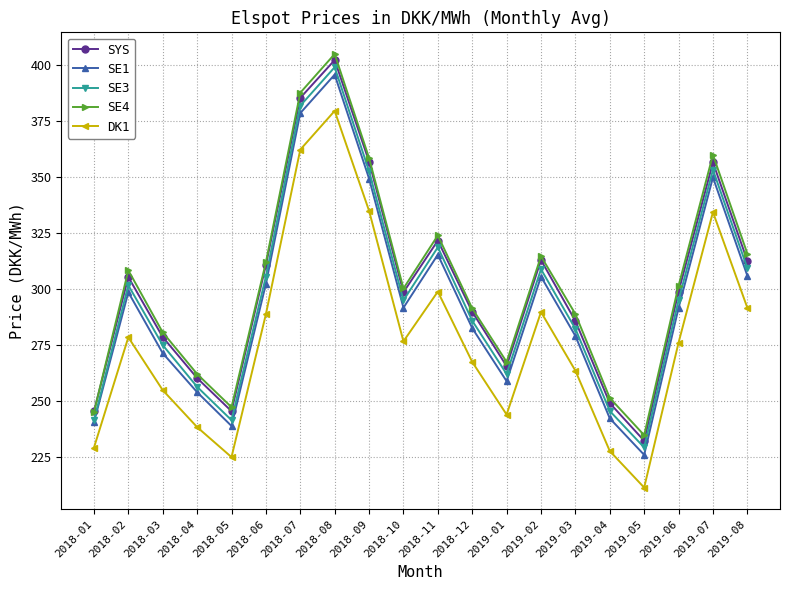

Does the chart display data point markers on the line(s)?

Yes